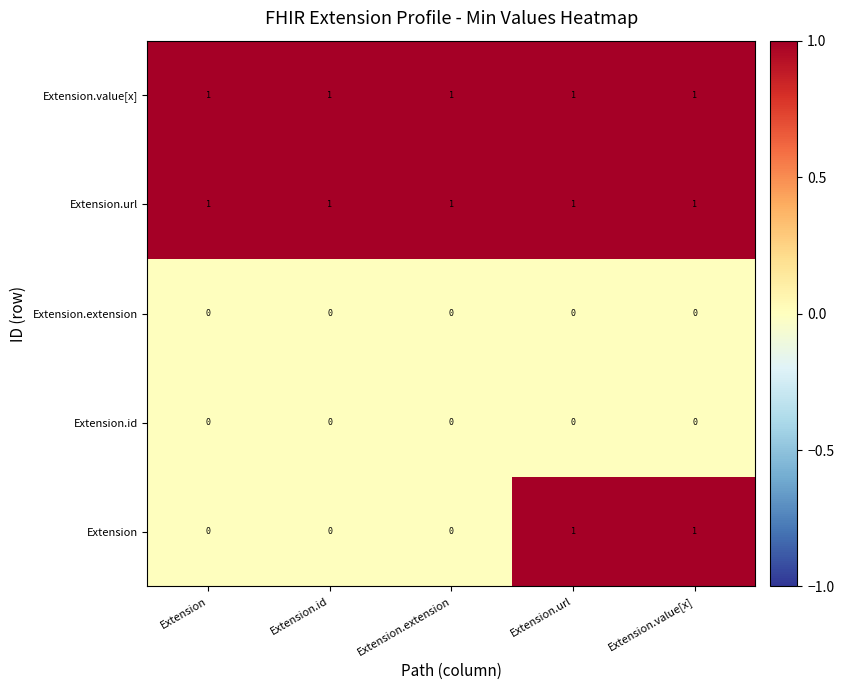

The Extension.extension series shows 0 at Extension.url. True or false?

True